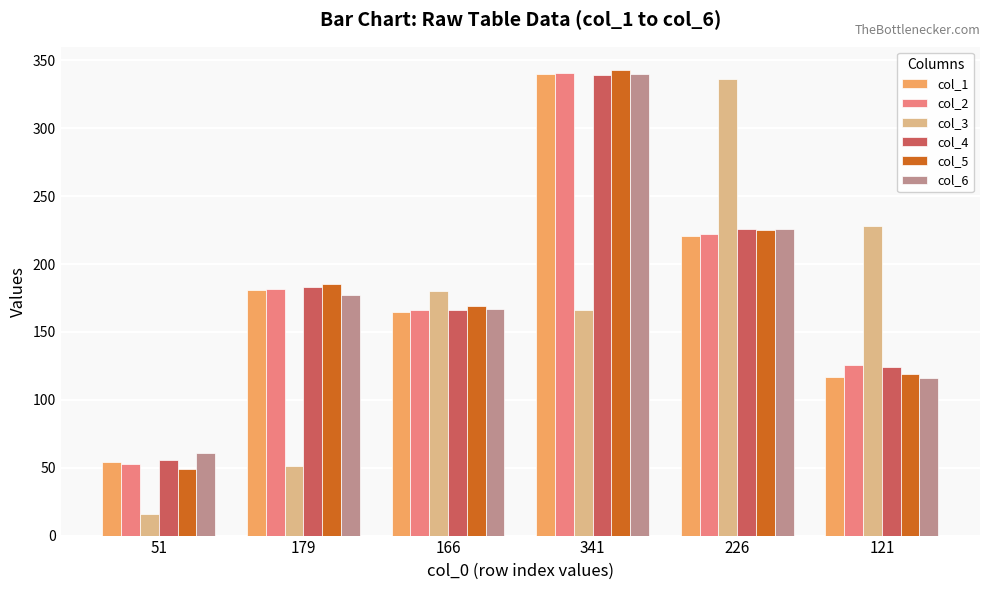

At how many categories does at least one series exceed 304?

2